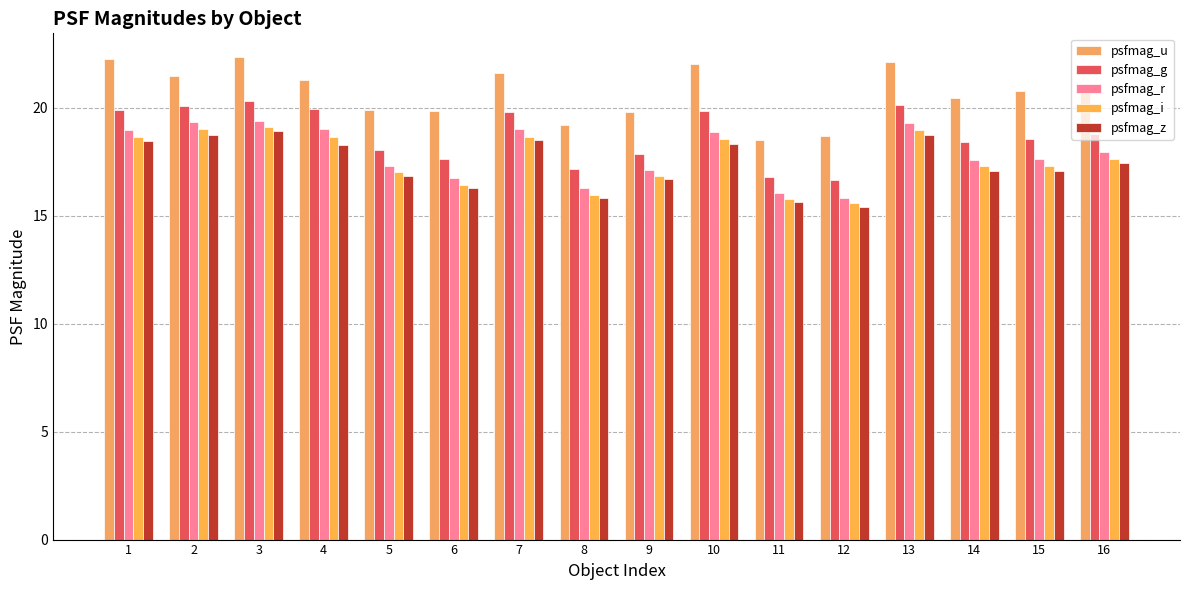

How many bars are there in total?

80